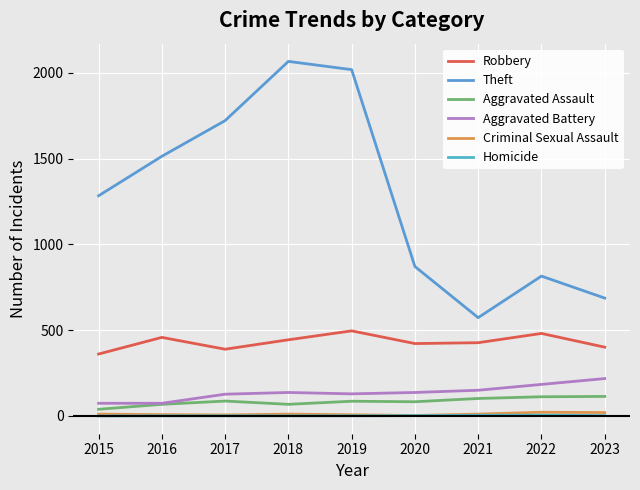

Is this an area chart (filled region under the line)?

No